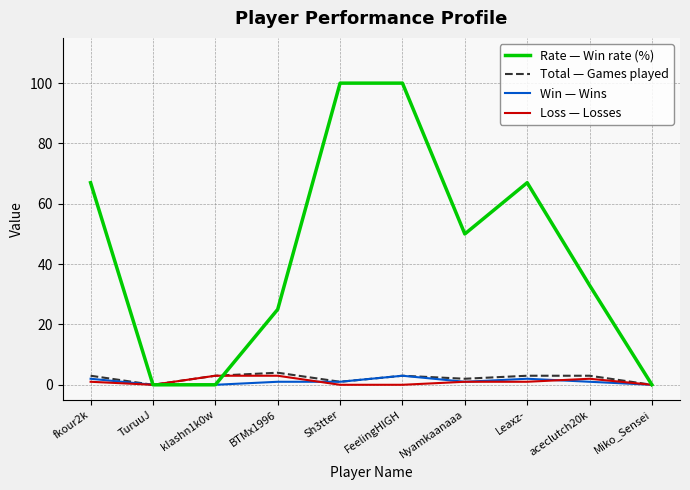

What is the greatest value displayed?

100